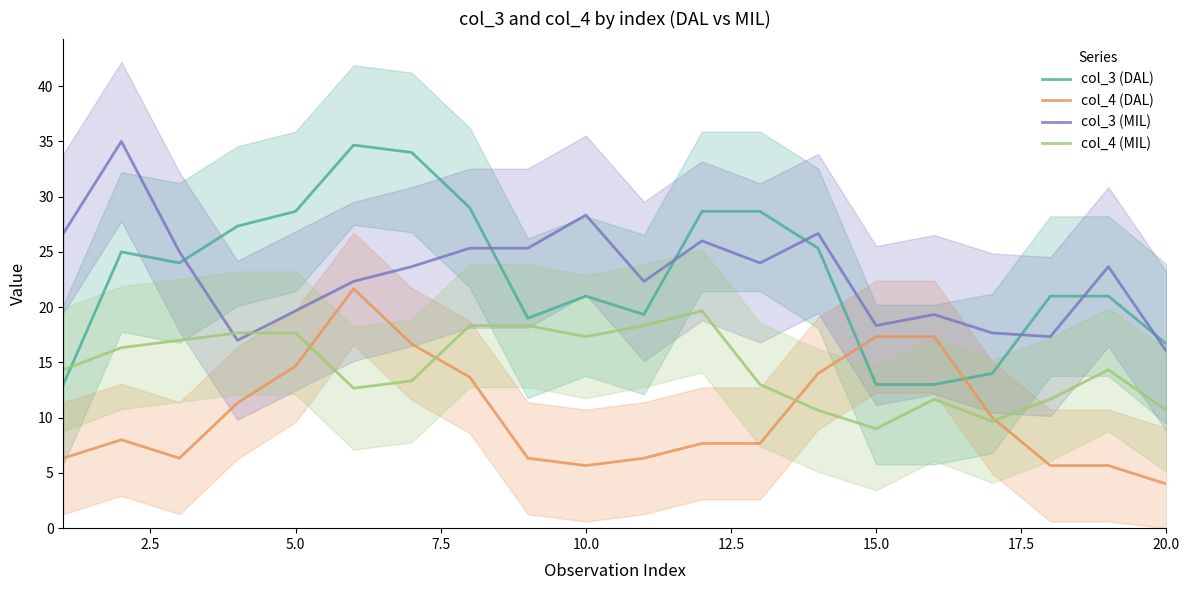

Which series ends up on top after the final intersection of col_3 (DAL) and col_4 (DAL)?

col_3 (DAL)